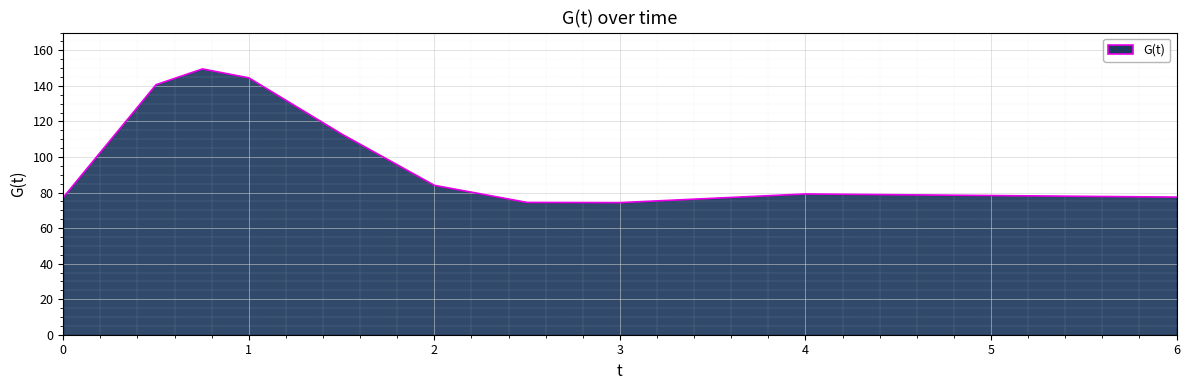

What is the greatest value displayed?

149.5